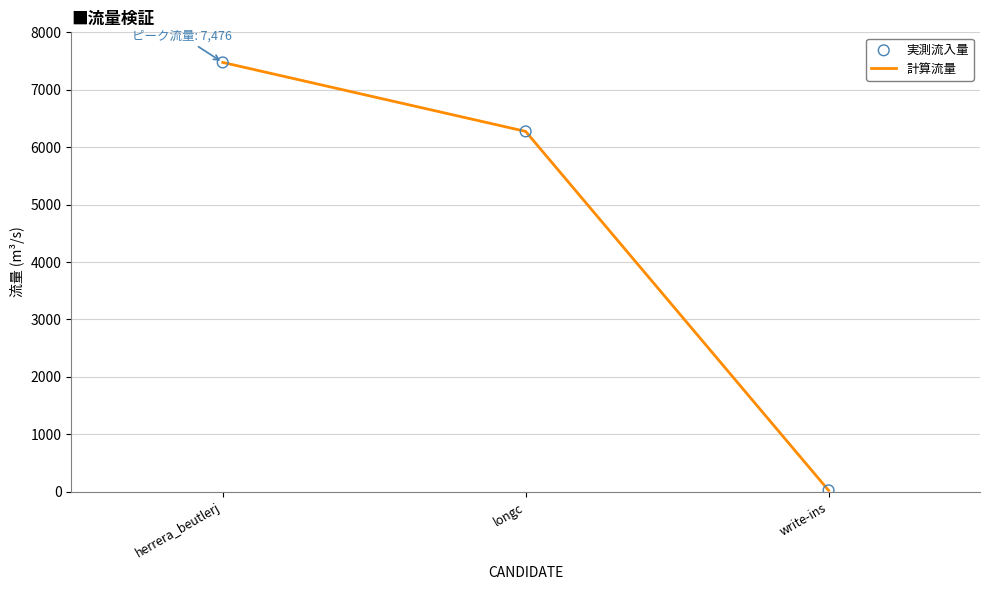

Where is the data nearest to the value 3750?

longc